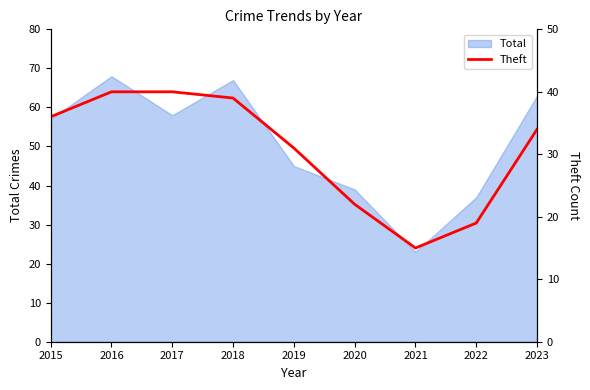

What is the highest value of the Total series?

68